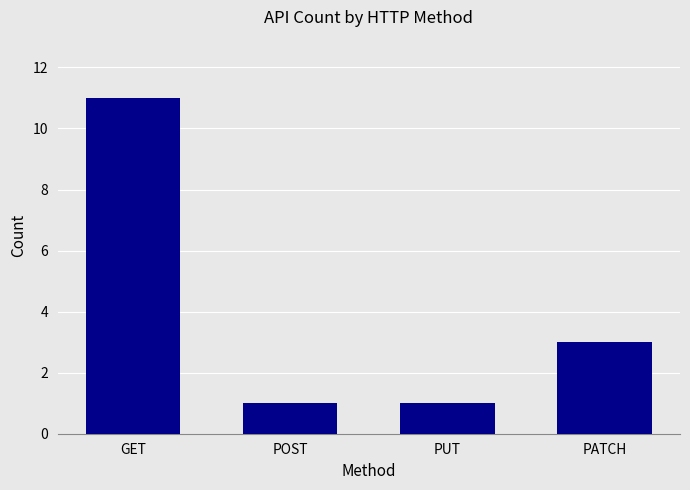

What is the label of the 4th bar from the right?

GET